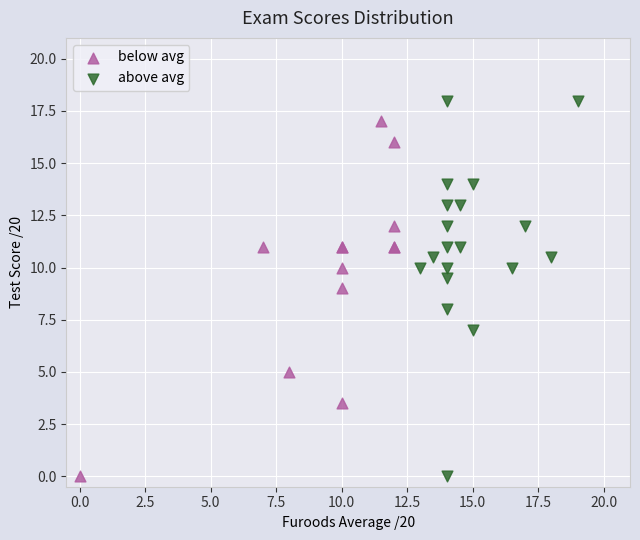

Which series reaches the maximum Y coordinate?

above avg